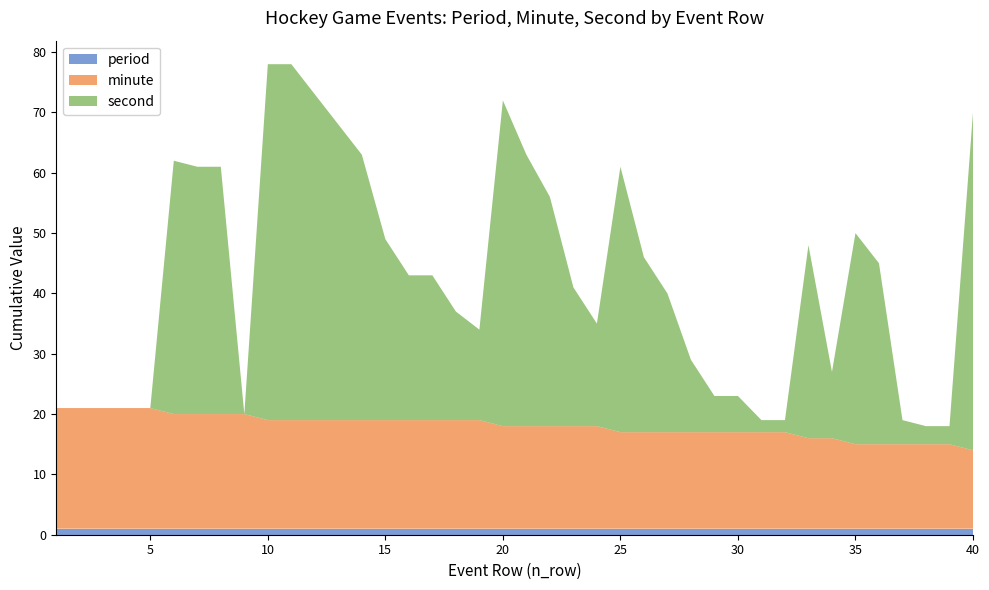

Reading left to right, what are all the values shown in this chart?

period: 1	1	1	1	1	1	1	1	1	1	1	1	1	1	1	1	1	1	1	1	1	1	1	1	1	1	1	1	1	1	1	1	1	1	1	1	1	1	1	1
minute: 20	20	20	20	20	19	19	19	19	18	18	18	18	18	18	18	18	18	18	17	17	17	17	17	16	16	16	16	16	16	16	16	15	15	14	14	14	14	14	13
second: 0	0	0	0	0	42	41	41	0	59	59	54	49	44	30	24	24	18	15	54	45	38	23	17	44	29	23	12	6	6	2	2	32	11	35	30	4	3	3	56